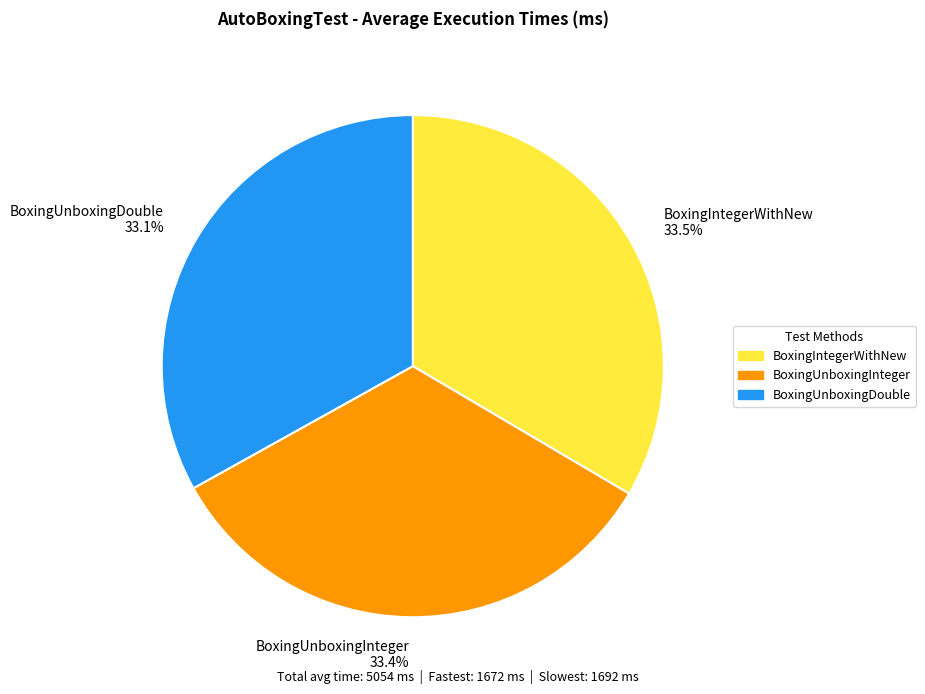

Is there any slice that represents more than half of the pie?

No